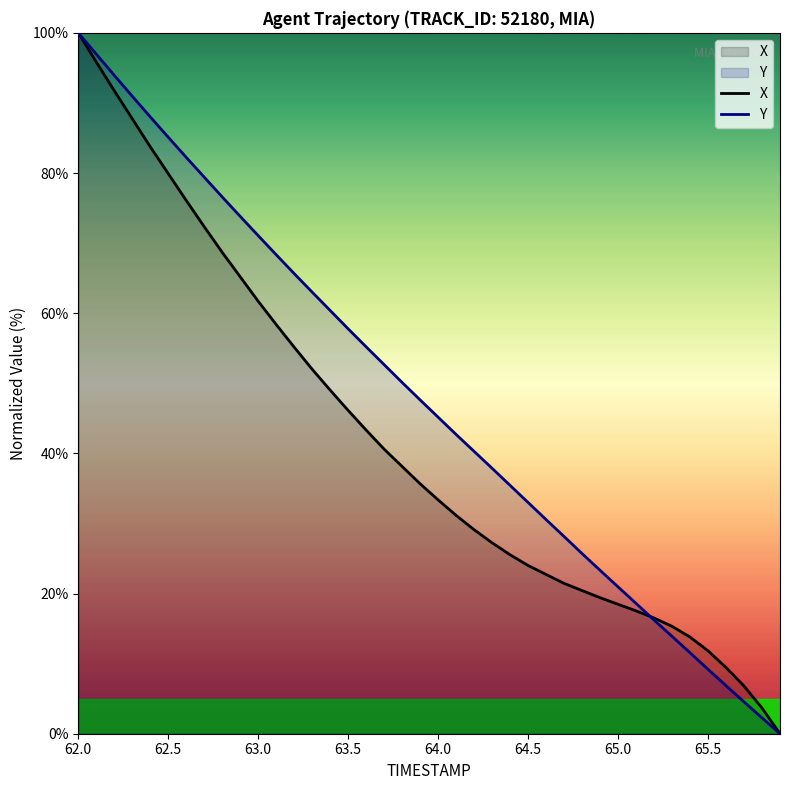

At which category is the sum across all series the highest?

62.0